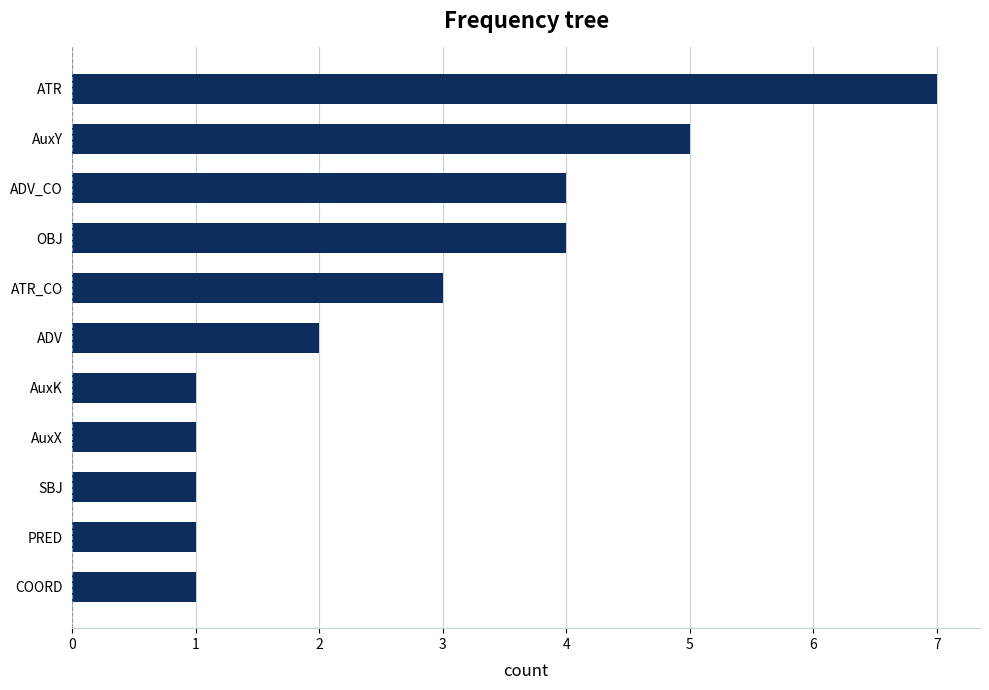

What is the greatest value displayed?

7